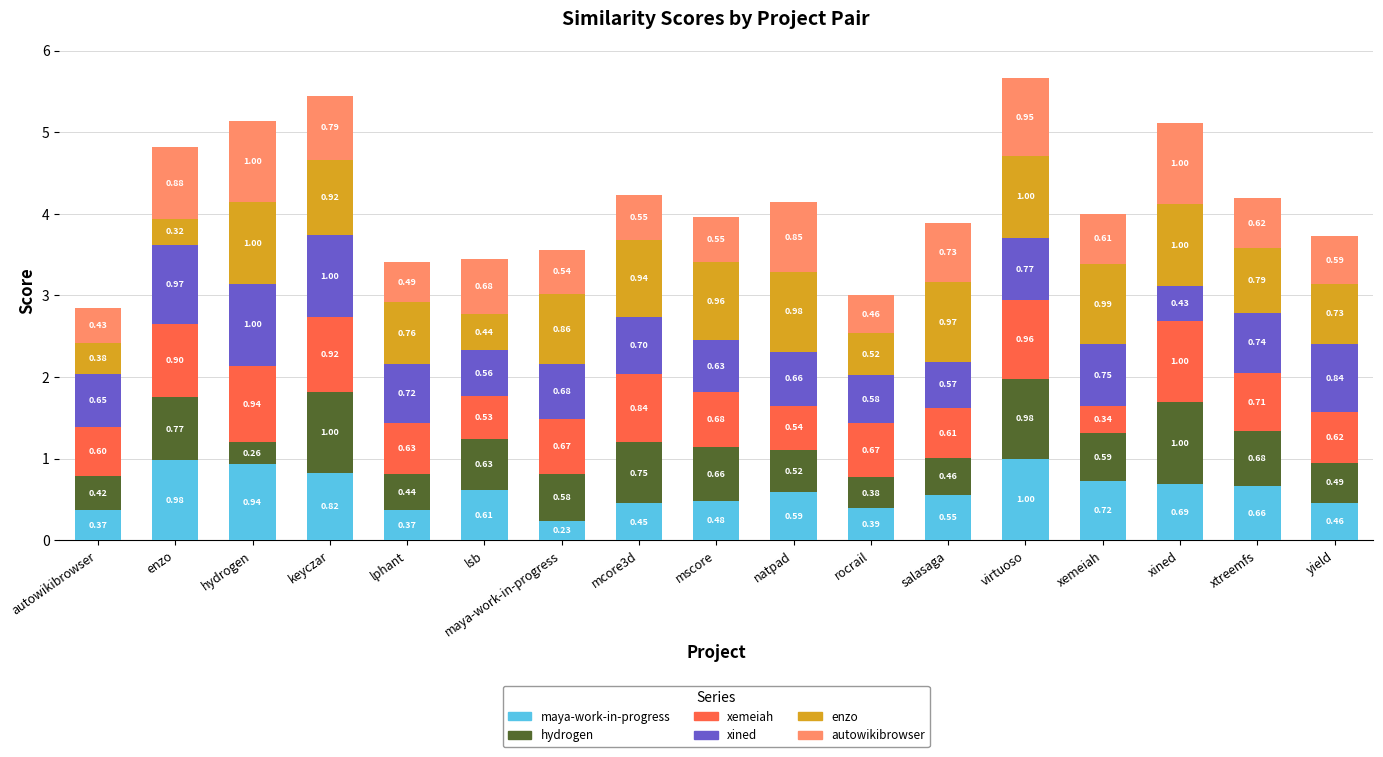

What is the total value across all series at xined?

5.1